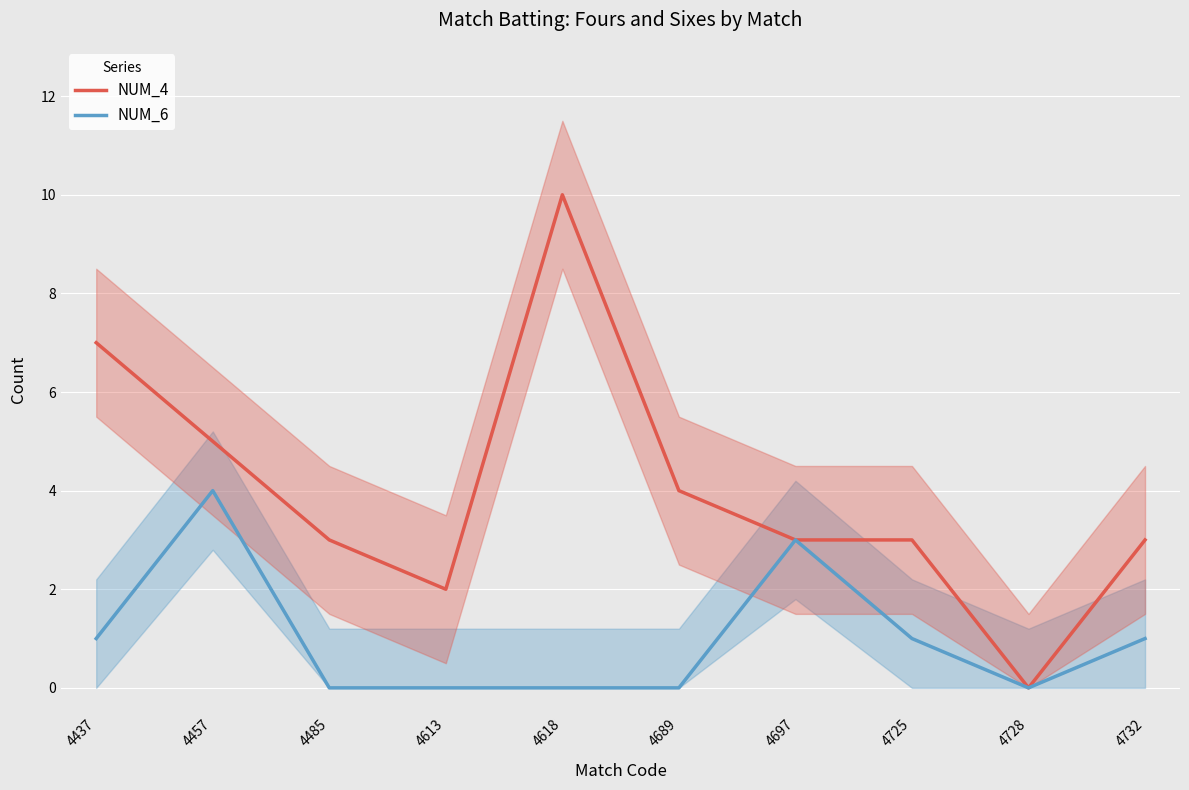

True or false: NUM_6 and NUM_4 intersect in this chart.

False